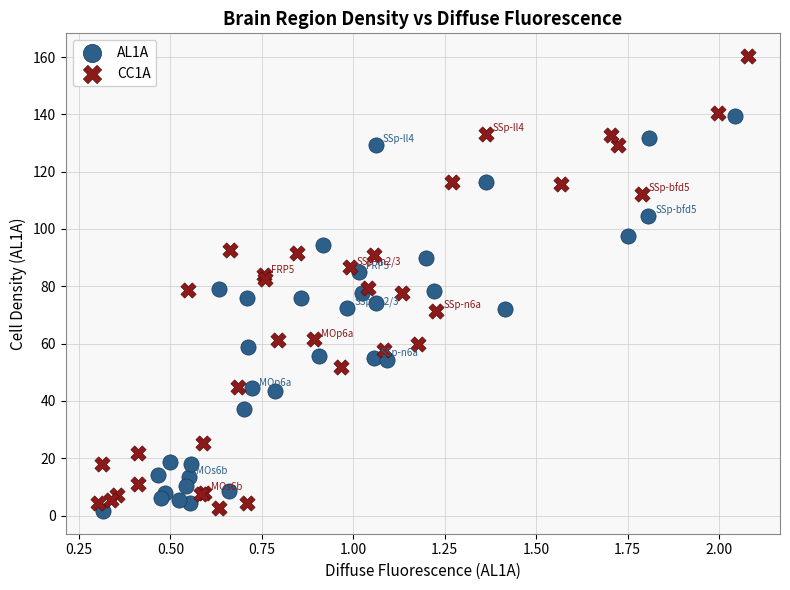

Which series reaches the maximum Y coordinate?

CC1A